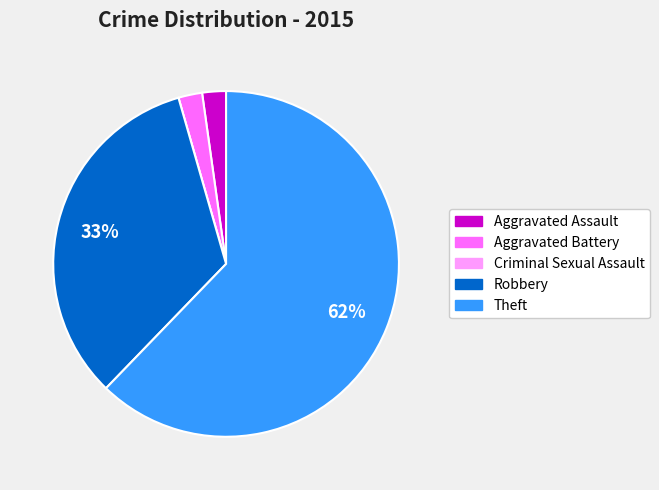

To the nearest percent, what is the average slice percentage?

20%